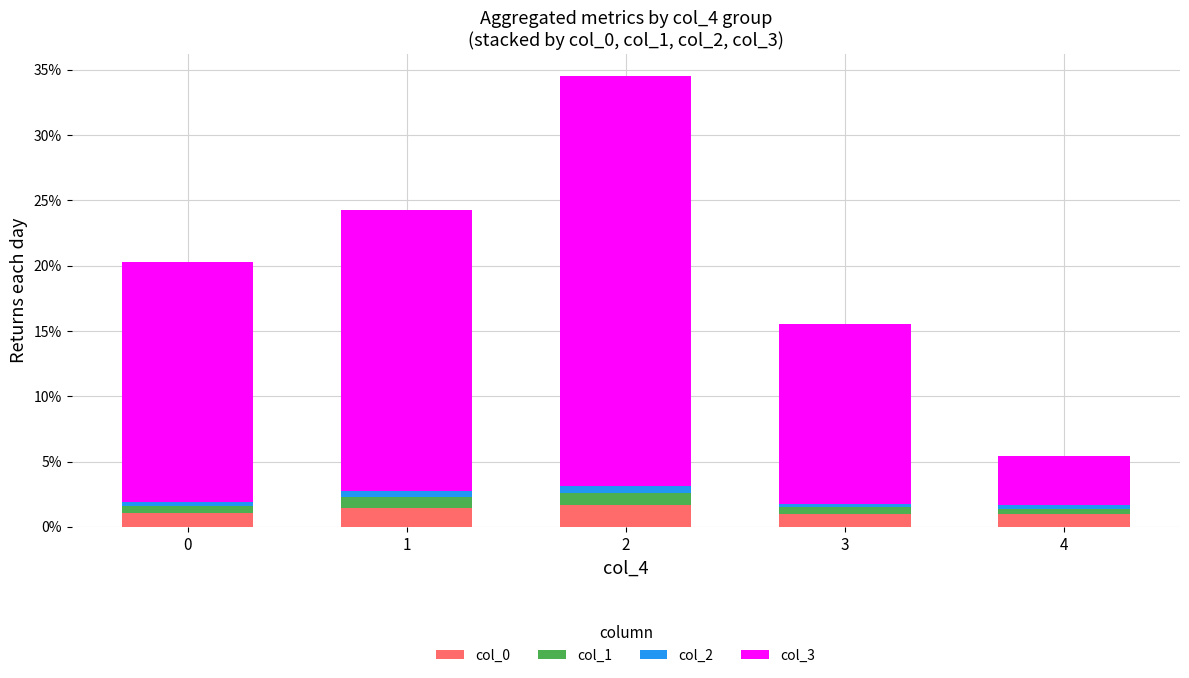

The col_0 series shows 1.5 at 1. True or false?

True